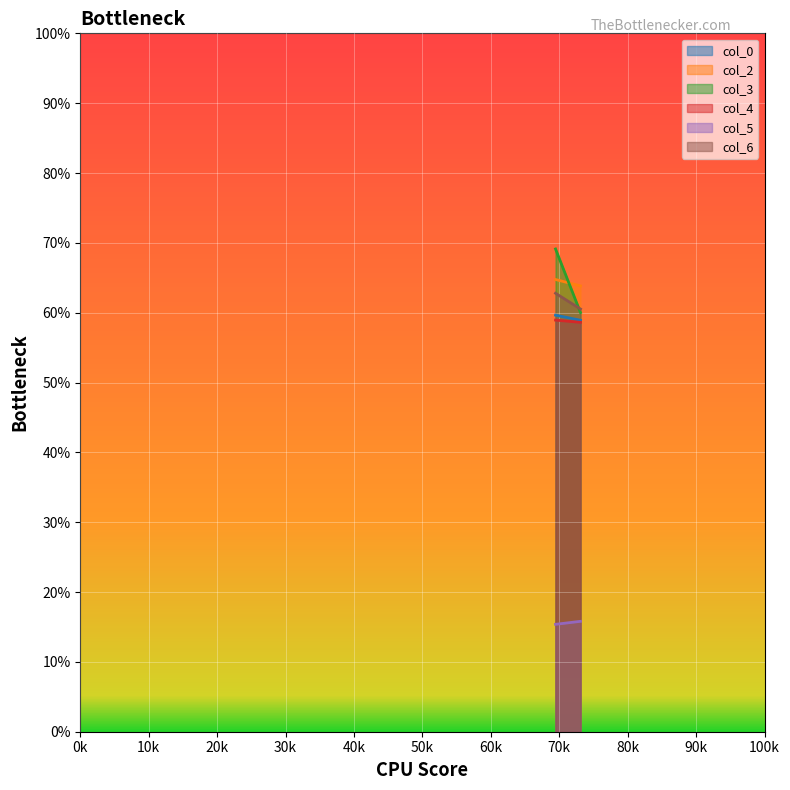

Which series has the largest range (max minus min)?

col_3